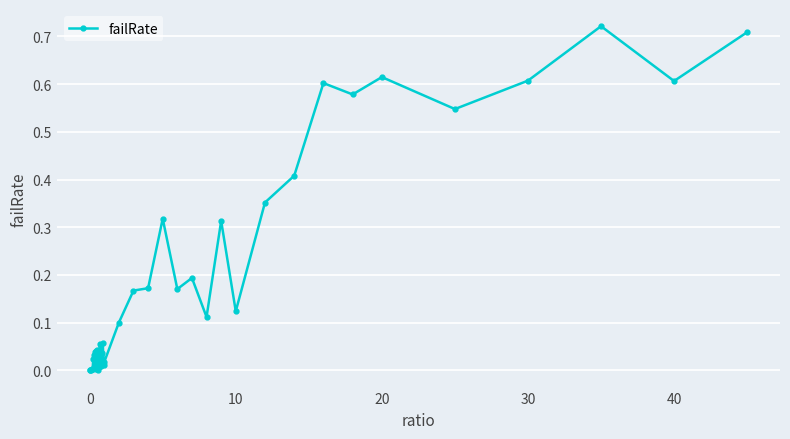

What is the sum of all values?

7.9